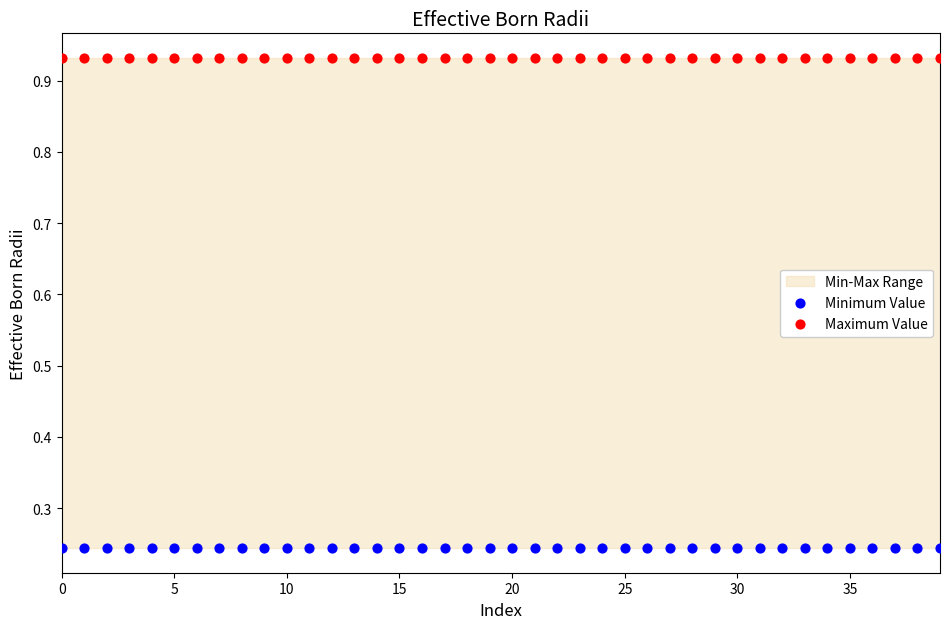

Which series reaches the maximum Y coordinate?

Maximum Value